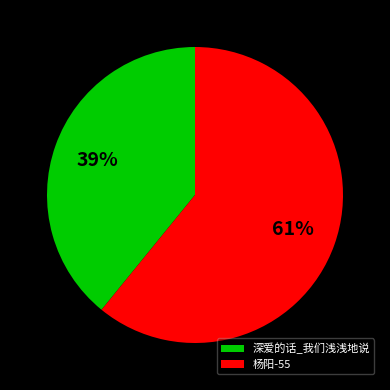

Is the sum of 杨阳-55 and 深爱的话_我们浅浅地说 greater than half?

Yes